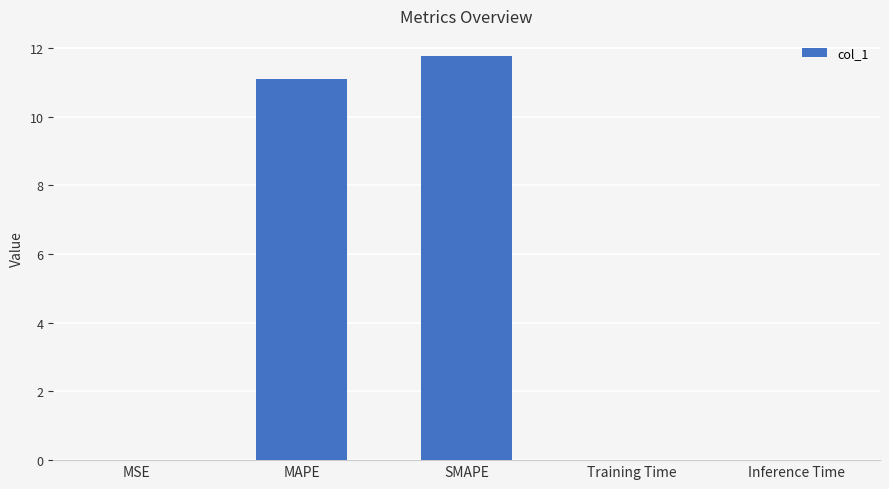

Between MAPE and MSE, which is larger?

MAPE